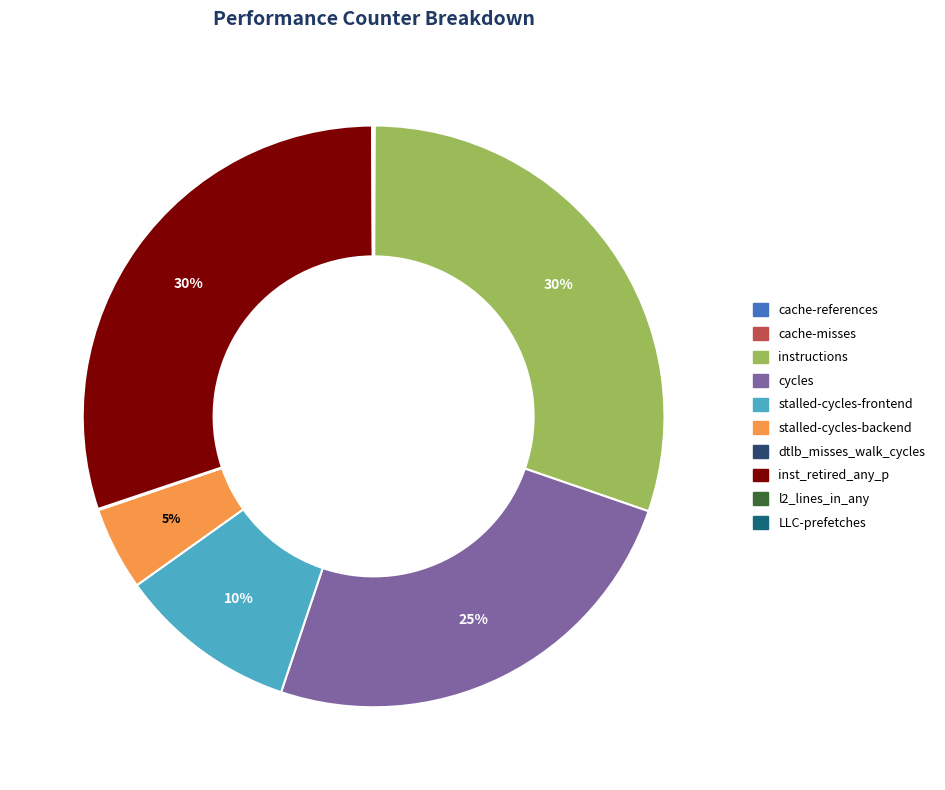

Is it true that instructions is 30% of the pie?

True